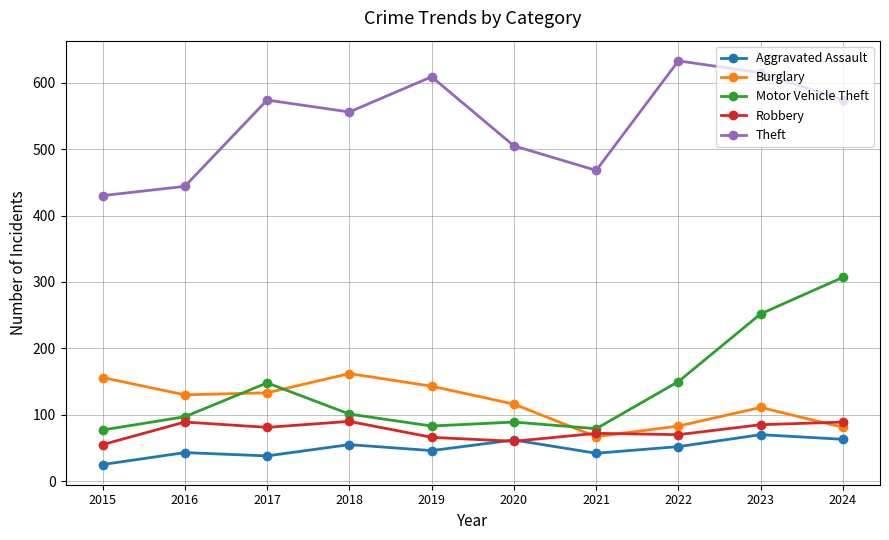

What is the difference between the maximum and minimum values in the Aggravated Assault series?

45